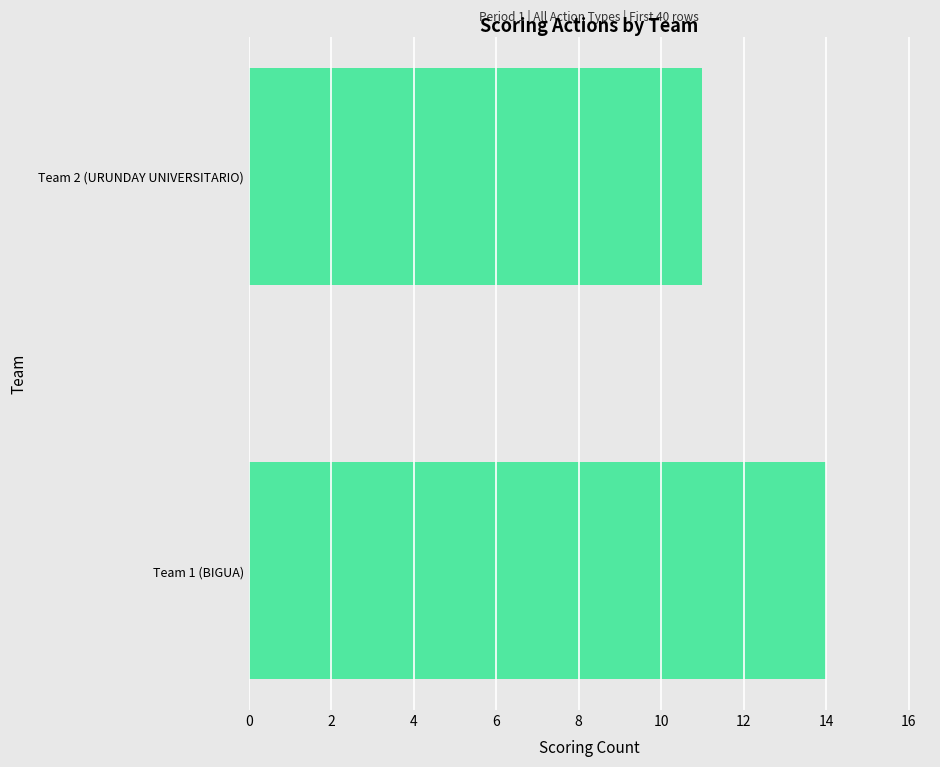

Reading bottom to top, list all the values displayed in this chart.

Team 1 (BIGUA)=14	Team 2 (URUNDAY UNIVERSITARIO)=11